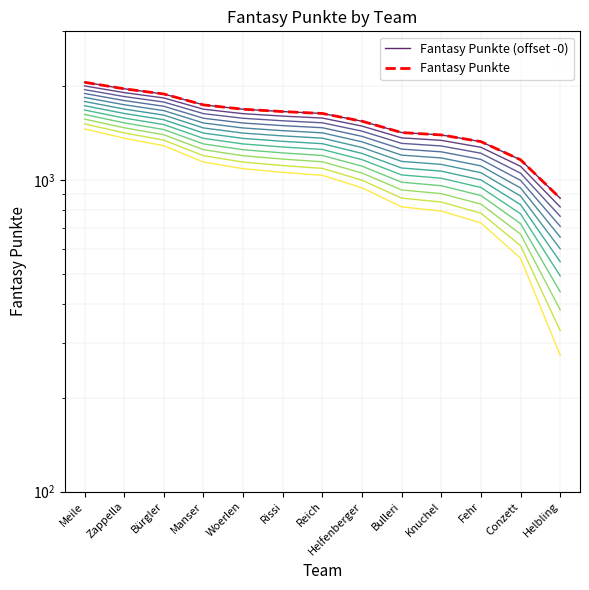

Reading left to right, list all the values displayed in this chart.

Fantasy Punkte (offset -0): 2059	1962	1888	1742	1687	1658	1635	1544	1420	1395	1328	1161	874
Fantasy Punkte: 2059	1962	1888	1742	1687	1658	1635	1544	1420	1395	1328	1161	874